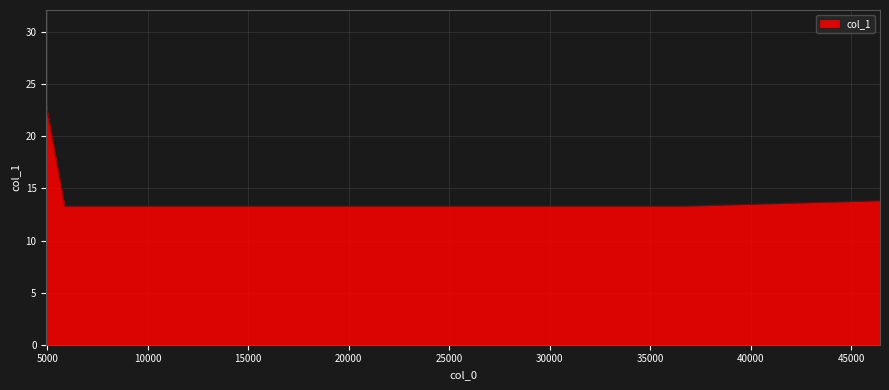

What is the minimum value shown in the chart?

13.3